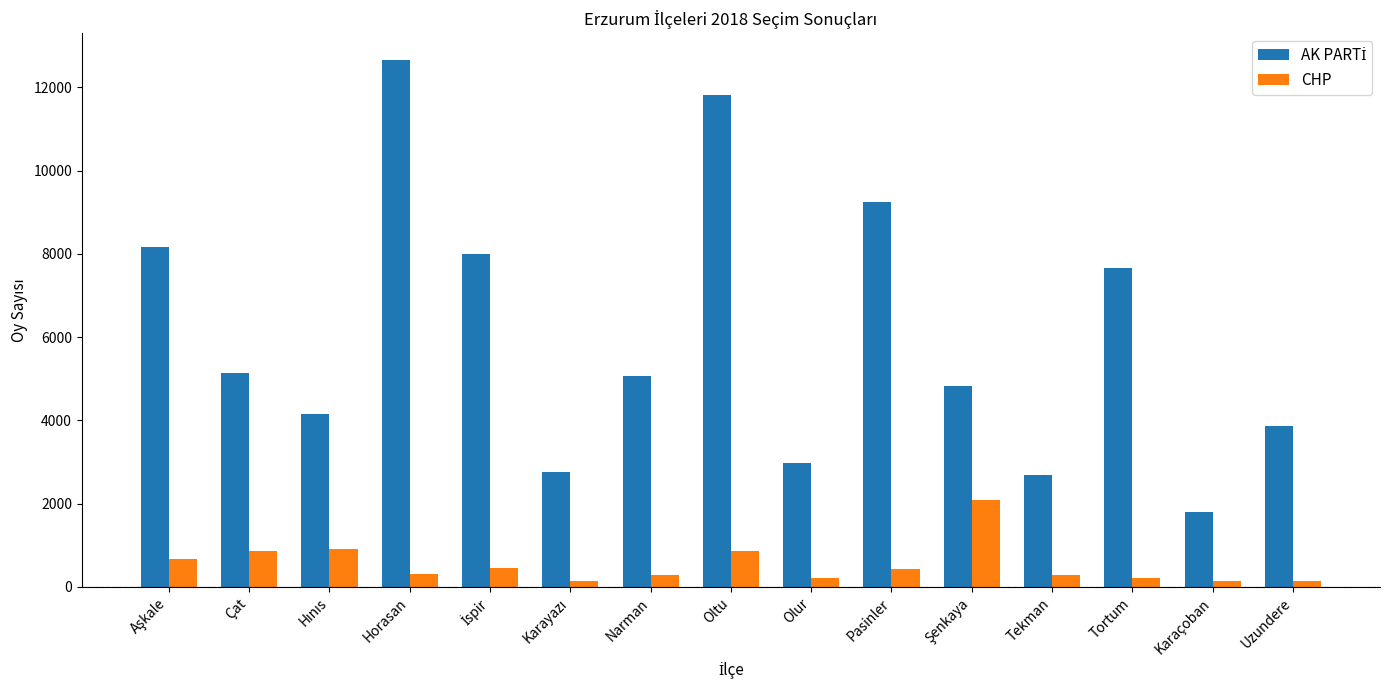

How many bars are there in total?

30